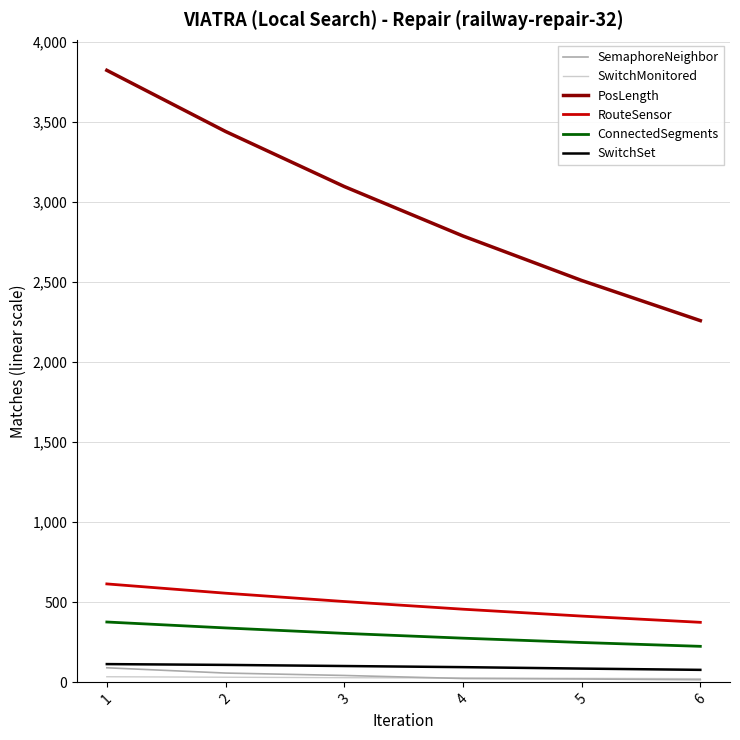

What is the spread (max minus min) of values at 6?

2244